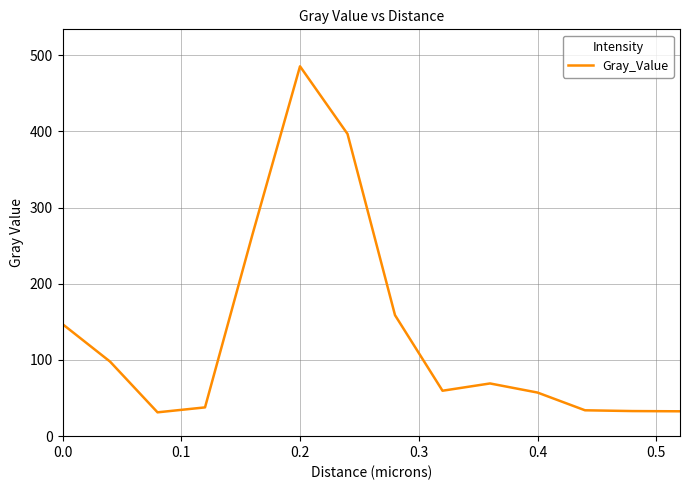

What is the difference between the maximum and minimum values?

454.2